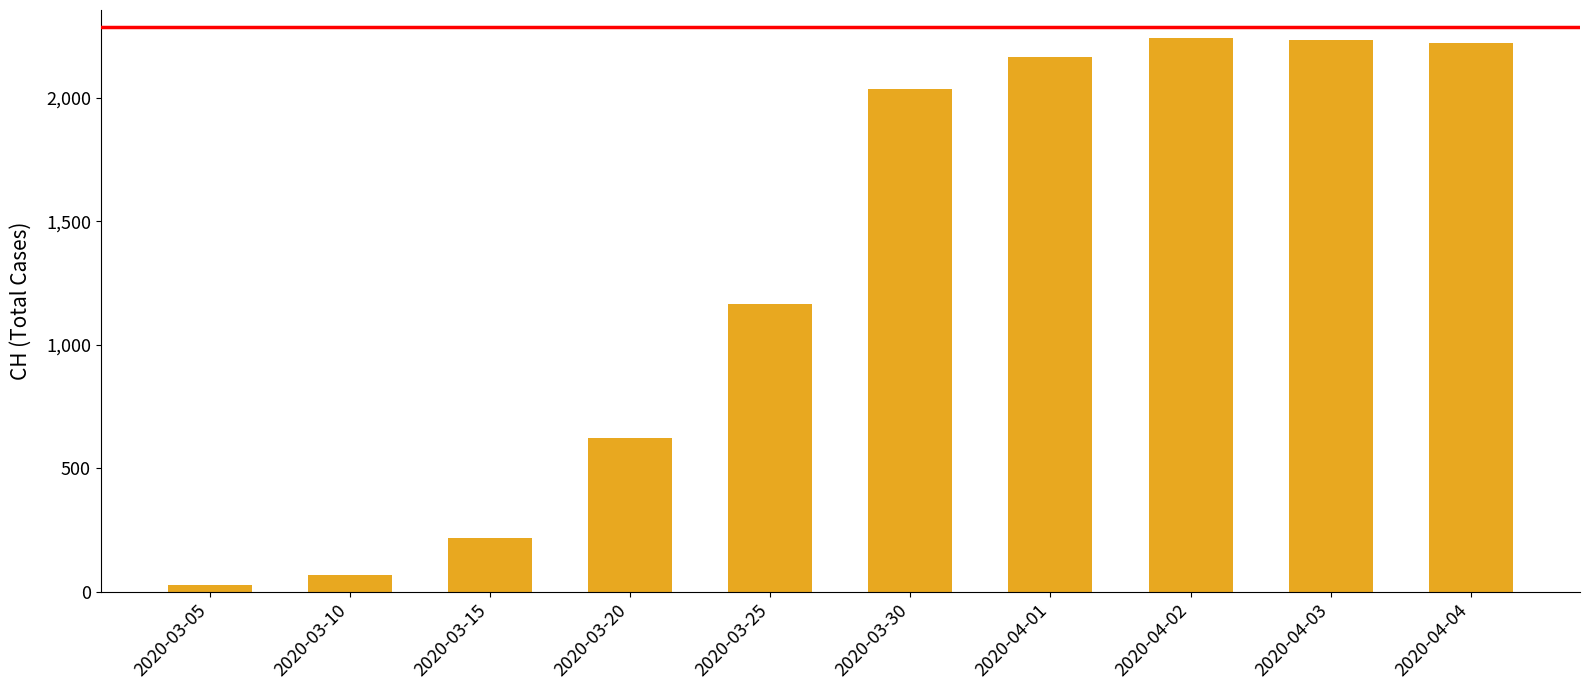

What is the label of the 10th bar from the left?

2020-04-04